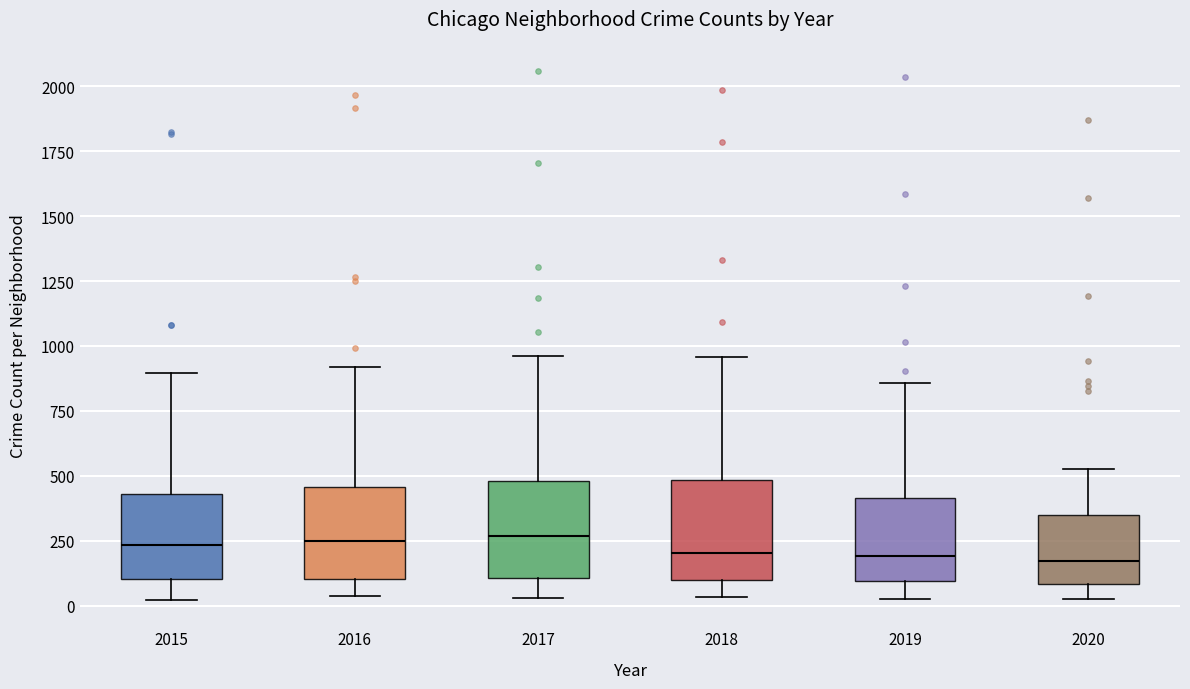

Where is the lower edge of the box at x = 2018 on the y-axis? The values are not printed on the chart, so give them approximately, as read against the axis.

100